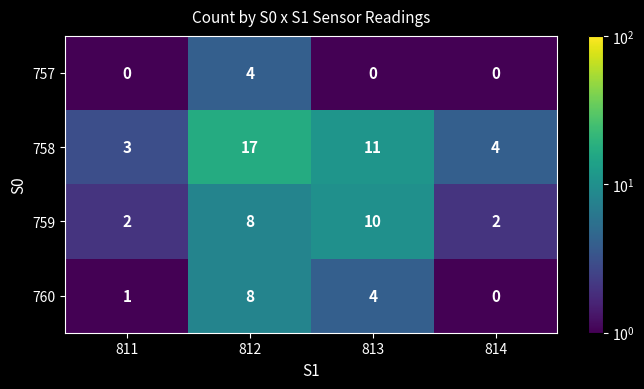

What is the total value across all series at 814?

6